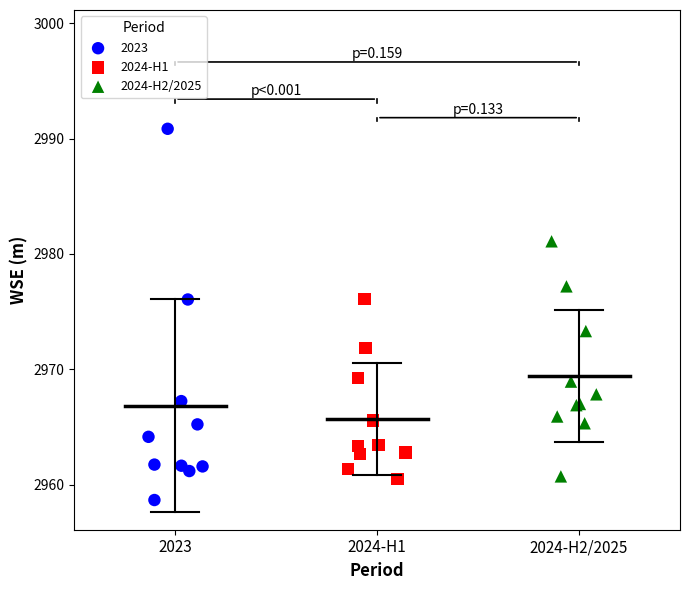

Which series reaches the minimum Y coordinate?

2023